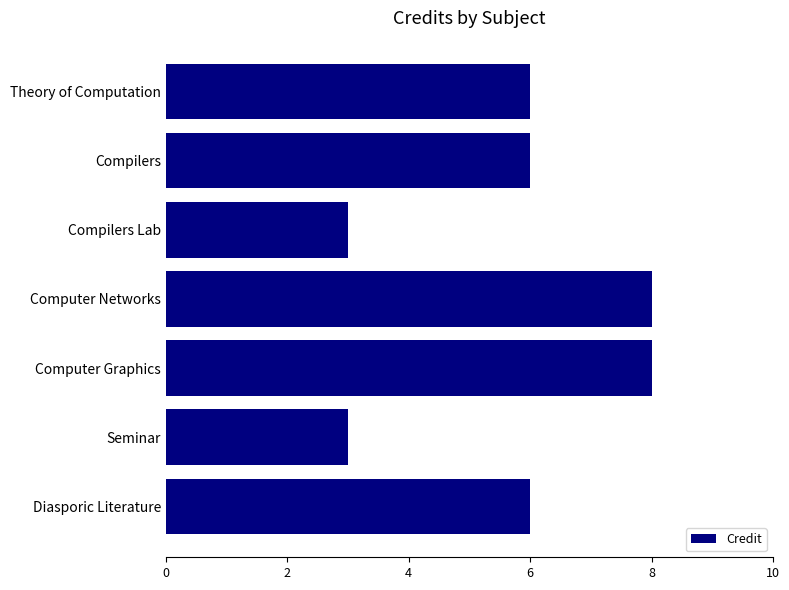

What is the average value?

6